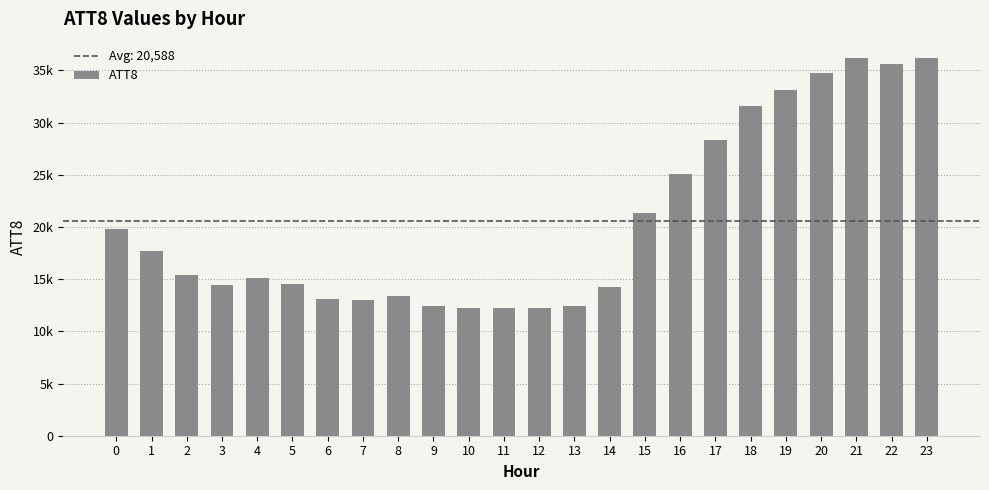

Which has a higher value, 1 or 7?

1